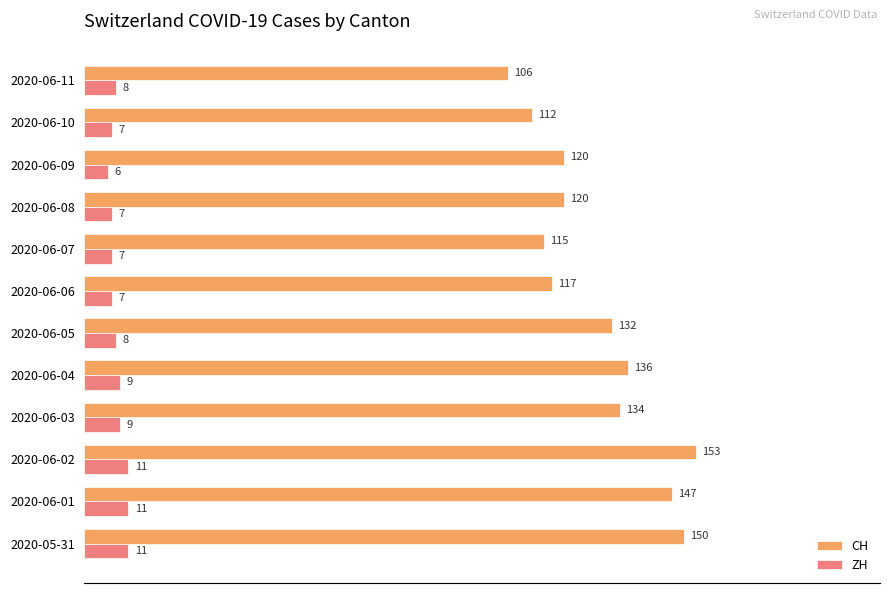

Rank the series by their average value, from highest to lowest.

CH, ZH